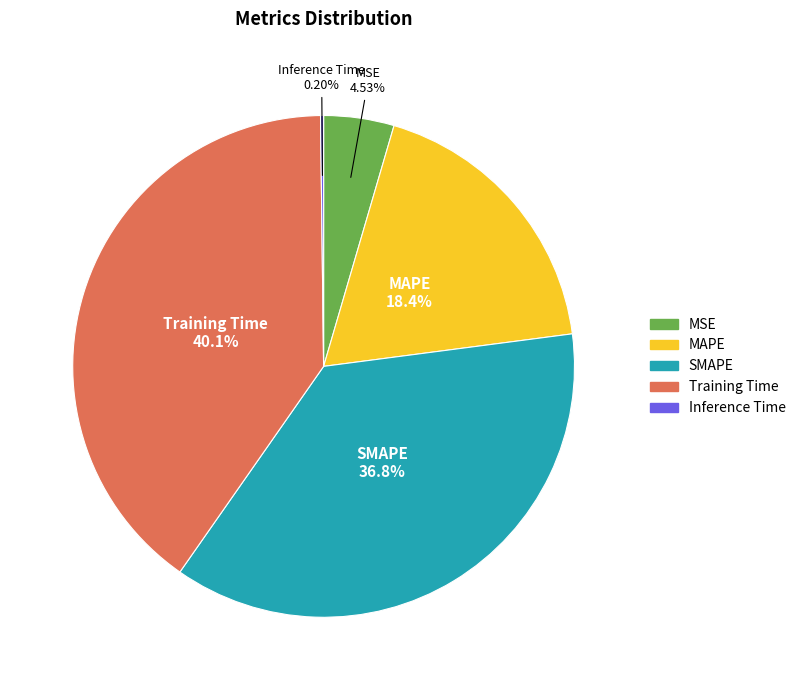

Which category has the biggest portion of the pie?

Training Time